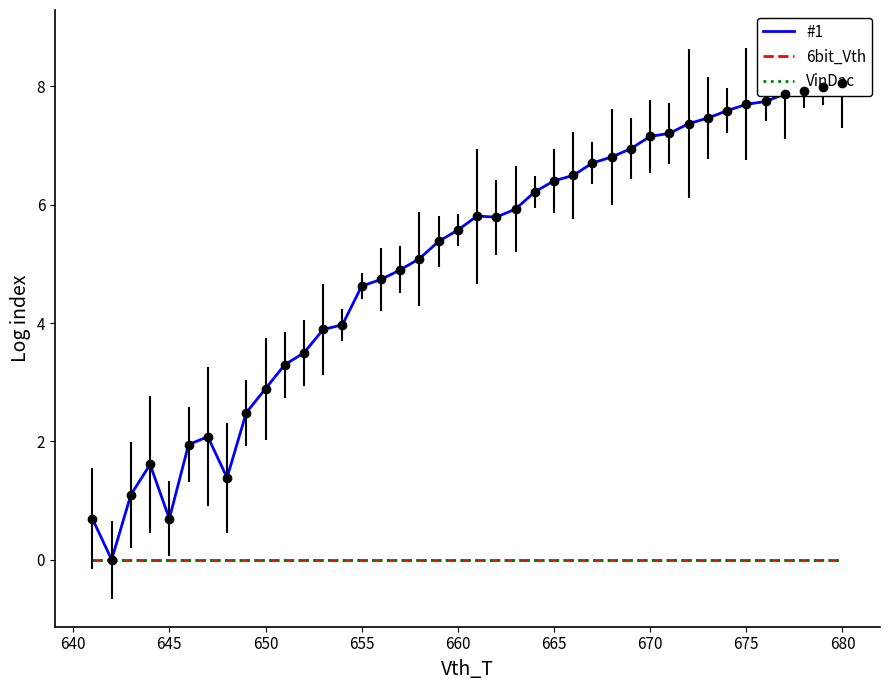

True or false: 6bit_Vth and #1 cross at least once.

False